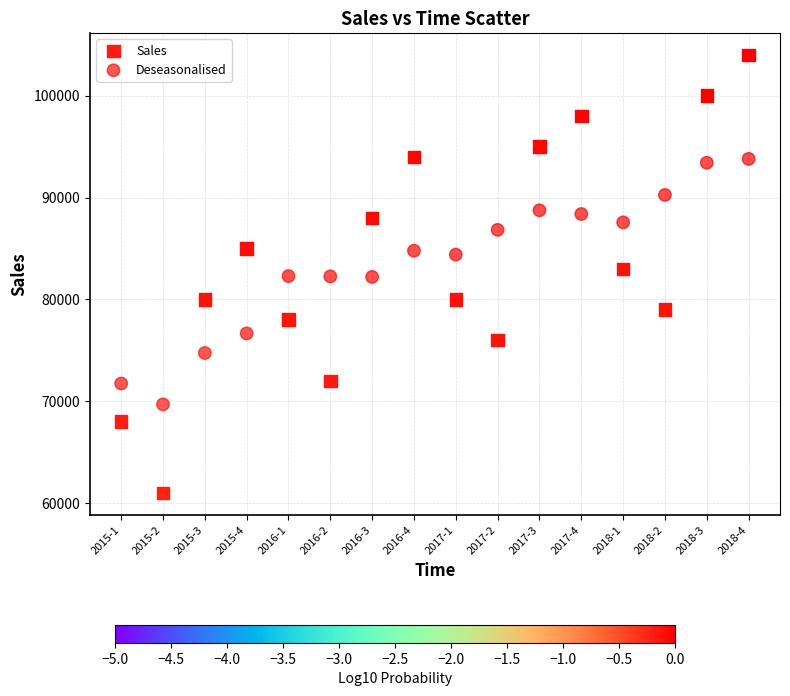

Which series contains the lowest Y value?

Sales